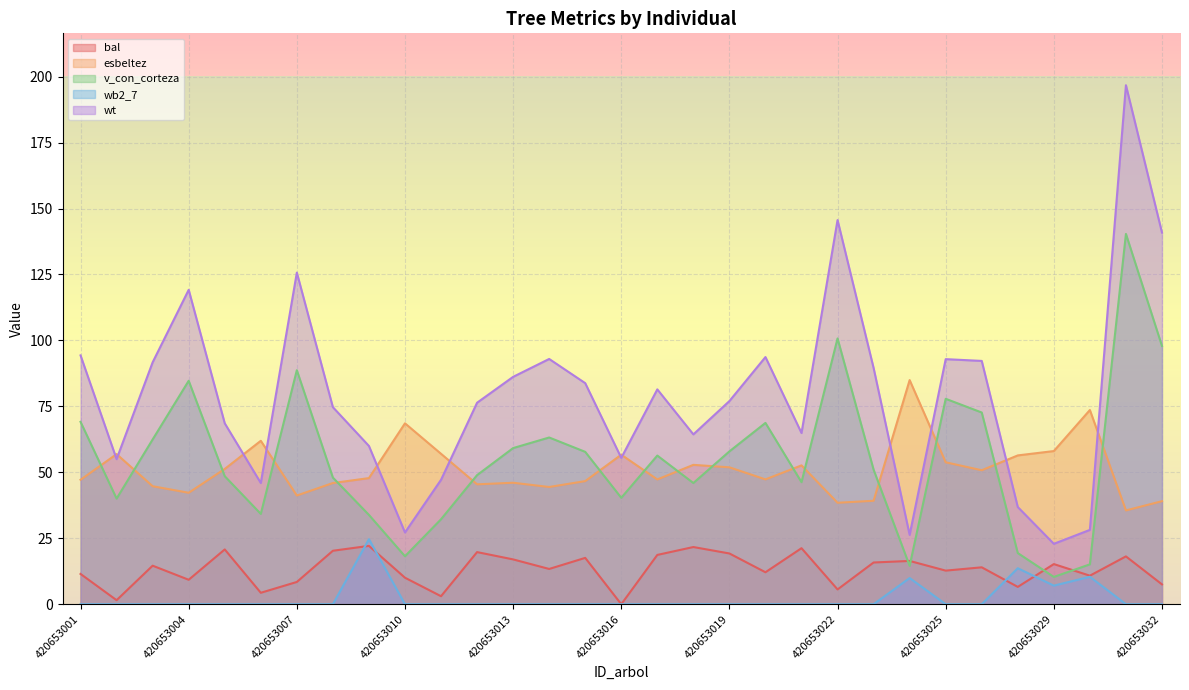

Which label corresponds to the smallest value in the chart?

420653016